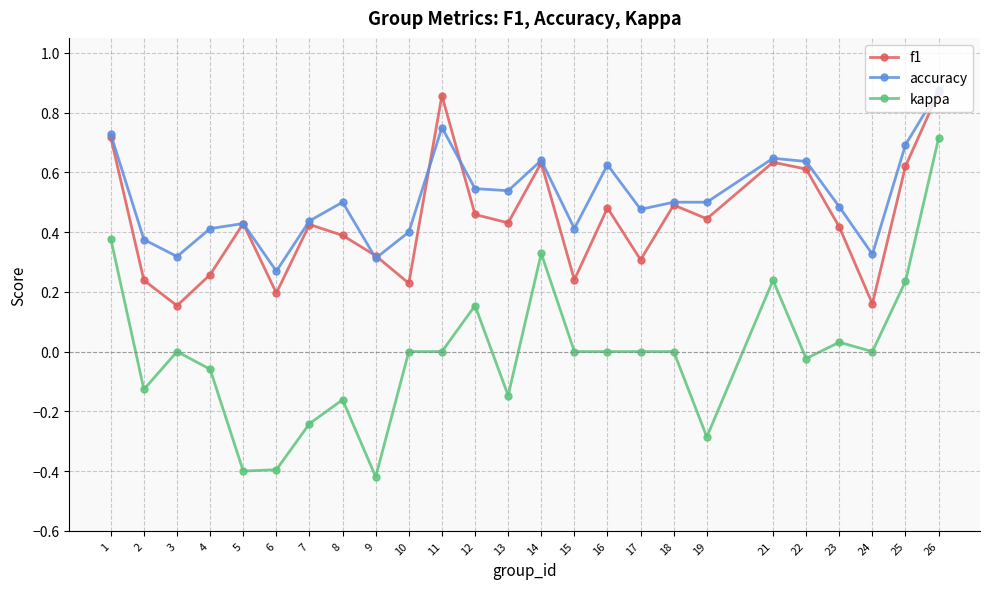

At which category does the chart reach its minimum across all series?

9